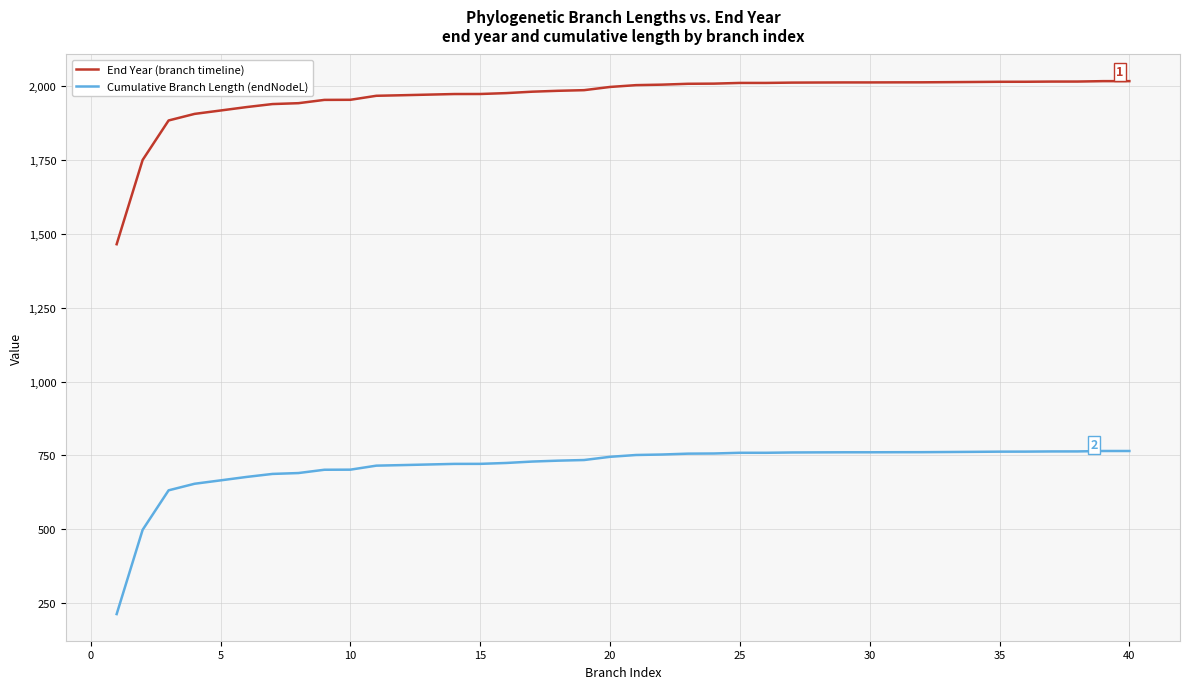

Rank the series by their average value, from lowest to highest.

Cumulative Branch Length (endNodeL), End Year (branch timeline)